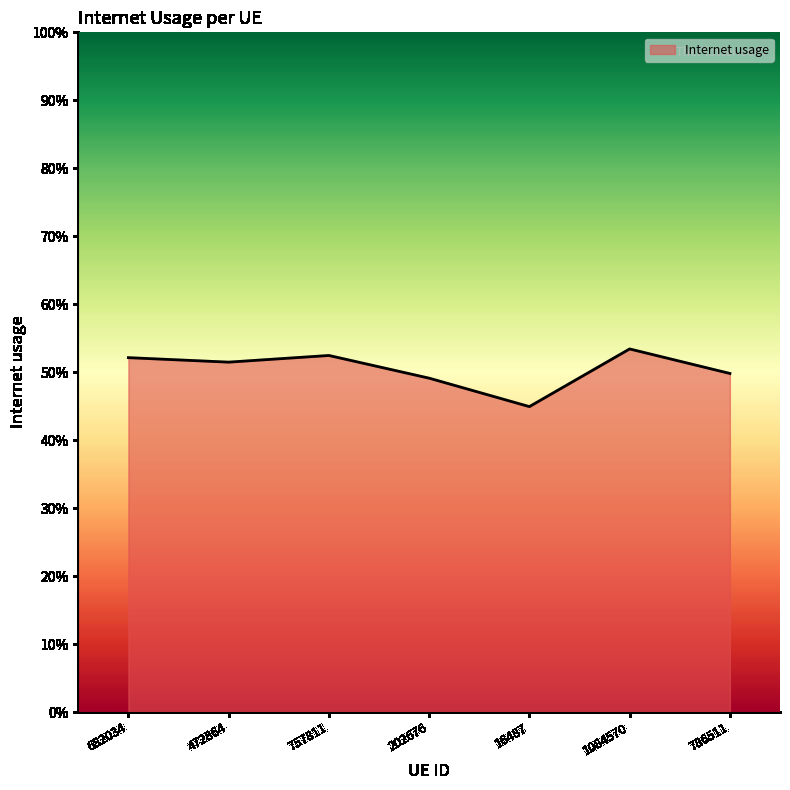

Reading left to right, what are all the values shown in this chart?

682034=0.5	472864=0.5	757811=0.5	202676=0.5	16487=0.4	1084570=0.5	786511=0.5